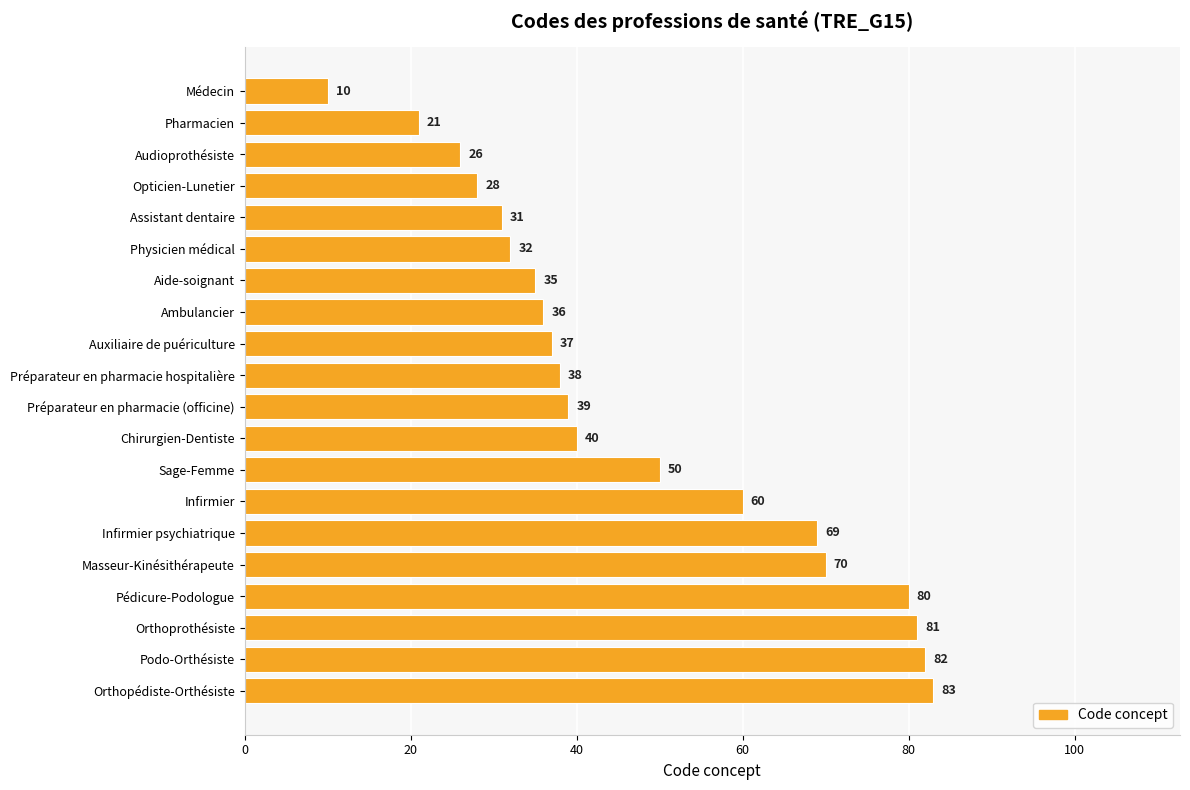

List the labels in order of value, smallest first.

Médecin, Pharmacien, Audioprothésiste, Opticien-Lunetier, Assistant dentaire, Physicien médical, Aide-soignant, Ambulancier, Auxiliaire de puériculture, Préparateur en pharmacie hospitalière, Préparateur en pharmacie (officine), Chirurgien-Dentiste, Sage-Femme, Infirmier, Infirmier psychiatrique, Masseur-Kinésithérapeute, Pédicure-Podologue, Orthoprothésiste, Podo-Orthésiste, Orthopédiste-Orthésiste